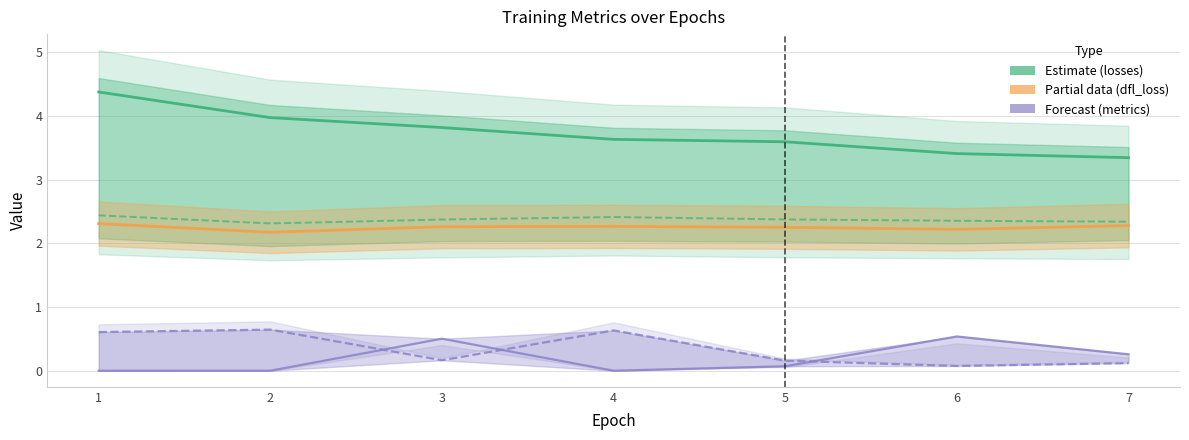

Between 6 and 3, which is larger?

3